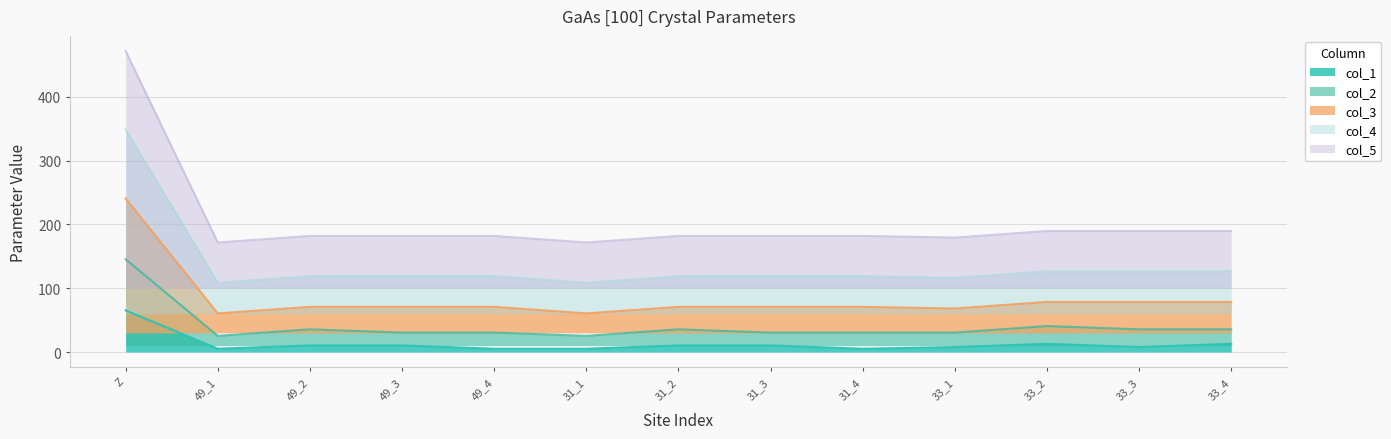

Reading left to right, transcribe all the data shown in this chart.

col_1: Z=65.2	49_1=5.2	49_2=10.3	49_3=10.3	49_4=5.2	31_1=5.2	31_2=10.3	31_3=10.3	31_4=5.2	33_1=7.7	33_2=12.9	33_3=7.7	33_4=12.9
col_2: Z=145.4	49_1=25.4	49_2=35.6	49_3=30.5	49_4=30.5	31_1=25.4	31_2=35.6	31_3=30.5	31_4=30.5	33_1=30.5	33_2=40.7	33_3=35.6	33_4=35.6
col_3: Z=240.5	49_1=60.5	49_2=70.8	49_3=70.8	49_4=70.8	31_1=60.5	31_2=70.8	31_3=70.8	31_4=70.8	33_1=68.2	33_2=78.5	33_3=78.5	33_4=78.5
col_4: Z=348.6	49_1=108.6	49_2=118.9	49_3=118.9	49_4=118.9	31_1=108.6	31_2=118.9	31_3=118.9	31_4=118.9	33_1=116.3	33_2=126.6	33_3=126.6	33_4=126.6
col_5: Z=471.7	49_1=171.7	49_2=181.9	49_3=181.9	49_4=181.9	31_1=171.7	31_2=181.9	31_3=181.9	31_4=181.9	33_1=179.4	33_2=189.6	33_3=189.6	33_4=189.6